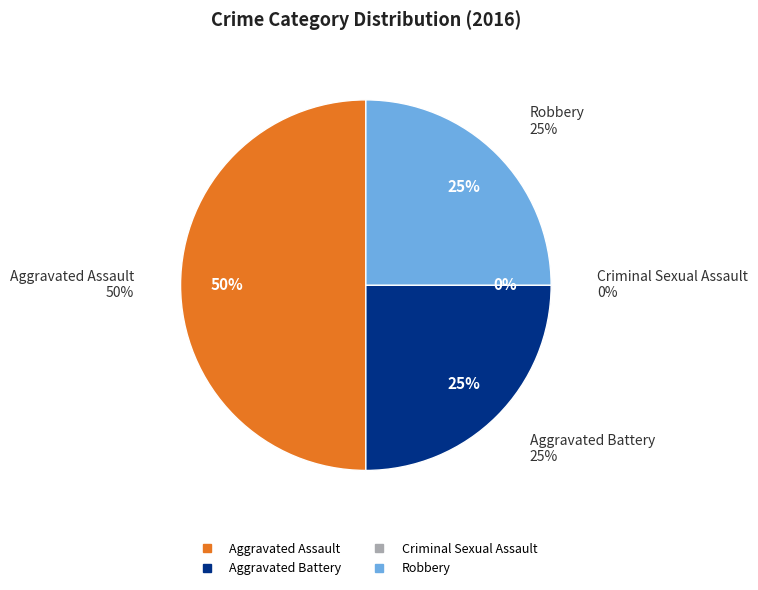

Count the number of slices in the pie.

4